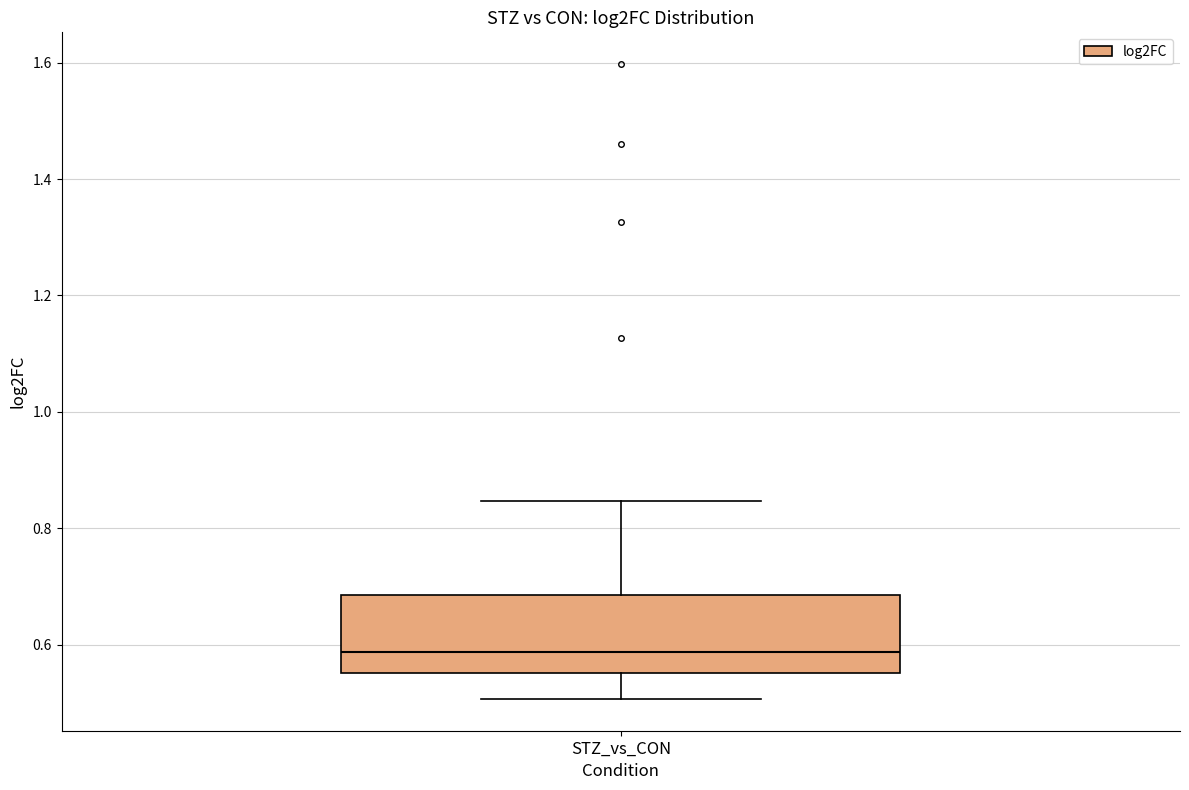

Read this box plot against the y-axis: the position of the median line, the range covered by the box, and the ends of both whiskers. The values are not printed on the chart, so give them approximately, as read against the axis.

median 0.58, box 0.56 to 0.68, whiskers 0.50 to 0.84